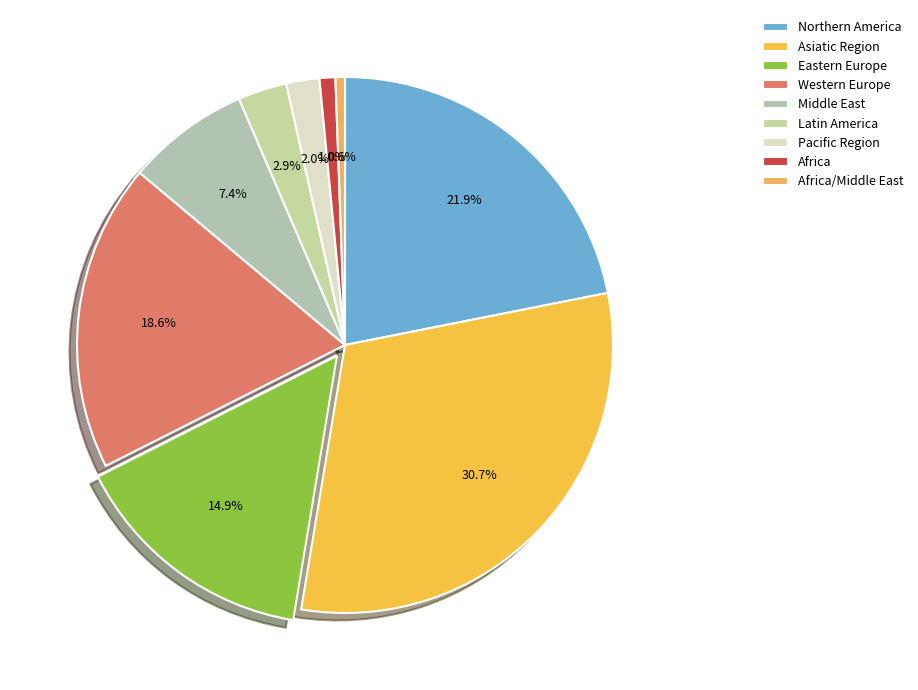

Does any single category account for the majority?

No